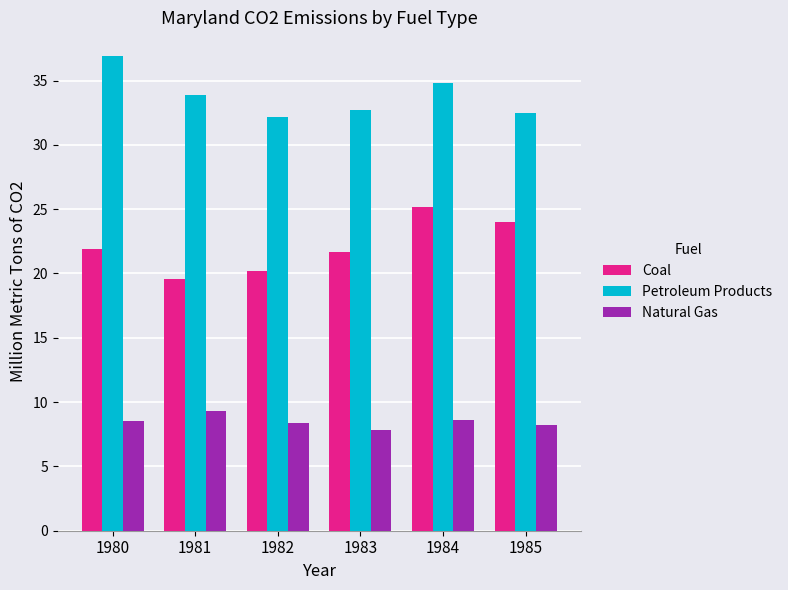

Which series has the largest total across all categories?

Petroleum Products